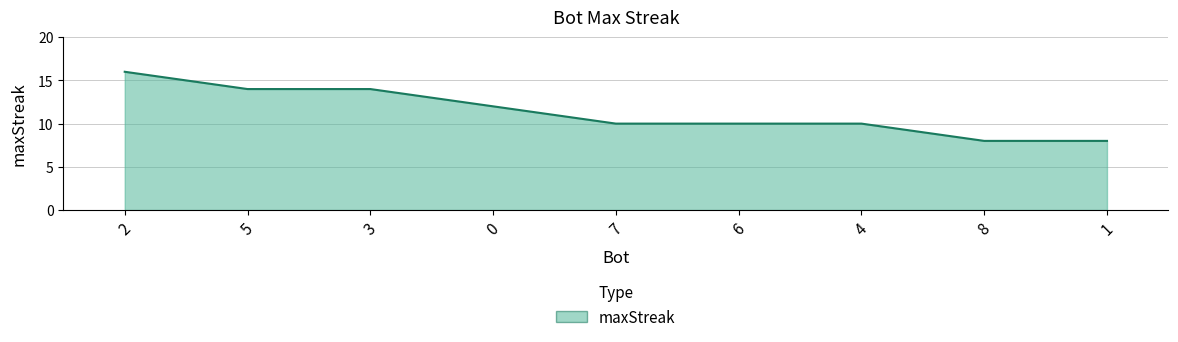

What position from the left is 4?

7